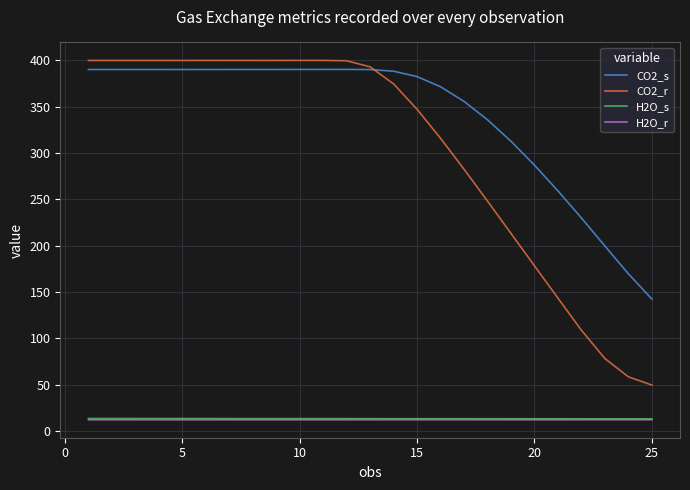

True or false: H2O_s and CO2_s cross at least once.

False